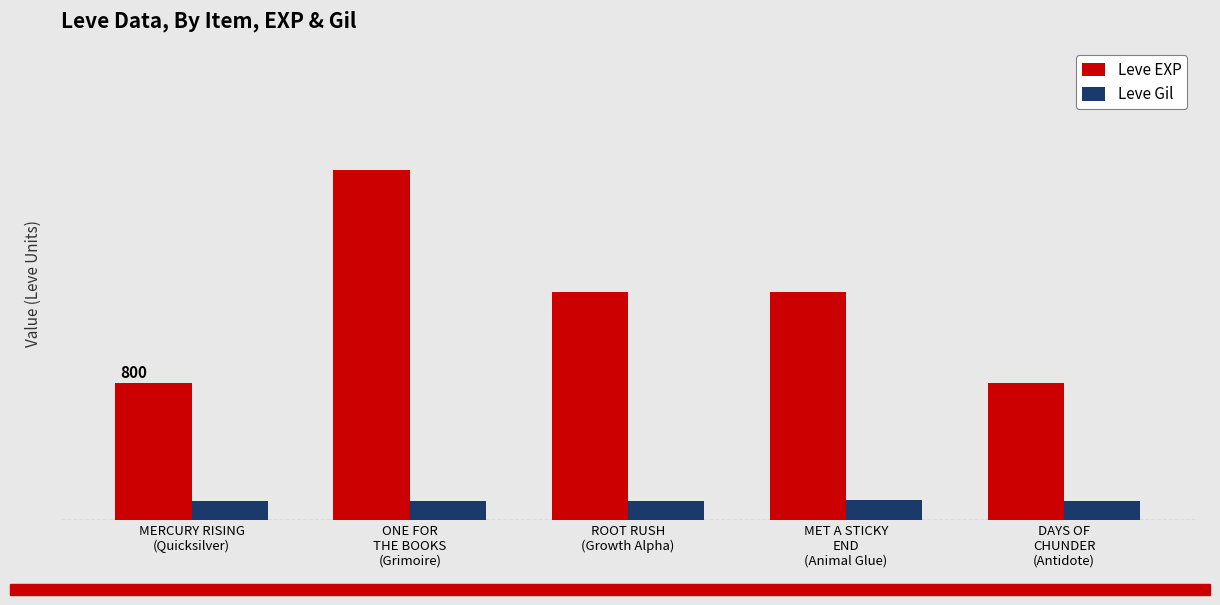

What is the difference between the maximum and second lowest values in the Leve Gil series?

2